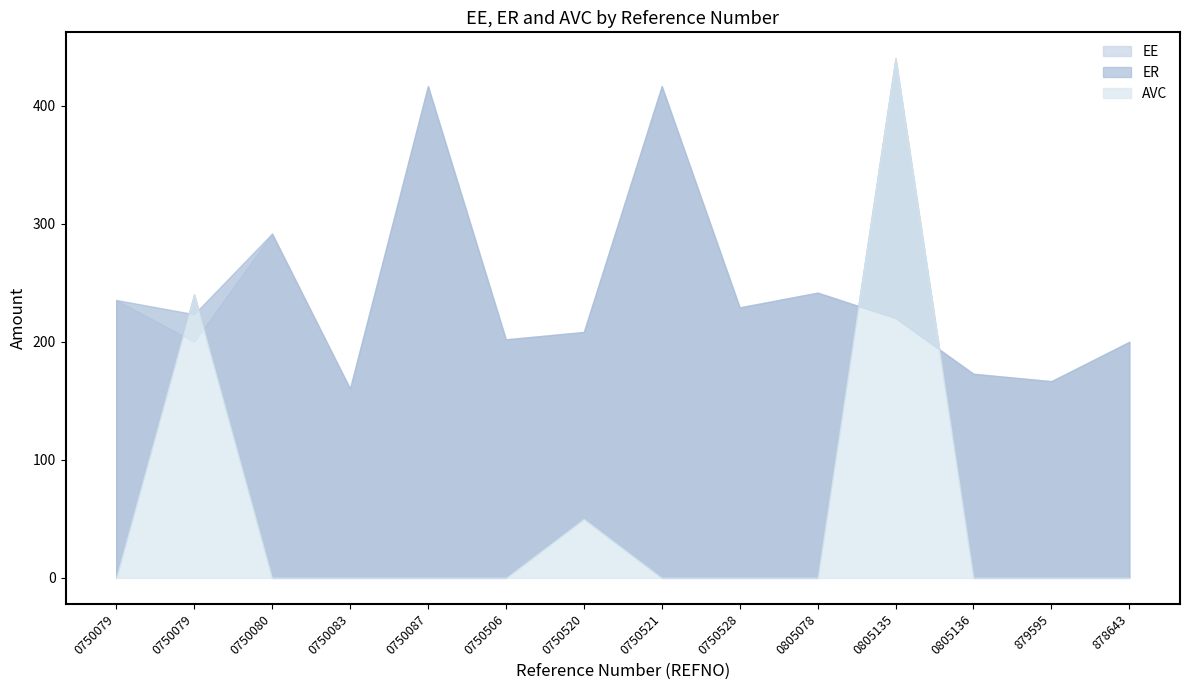

Which series has the largest total across all categories?

ER